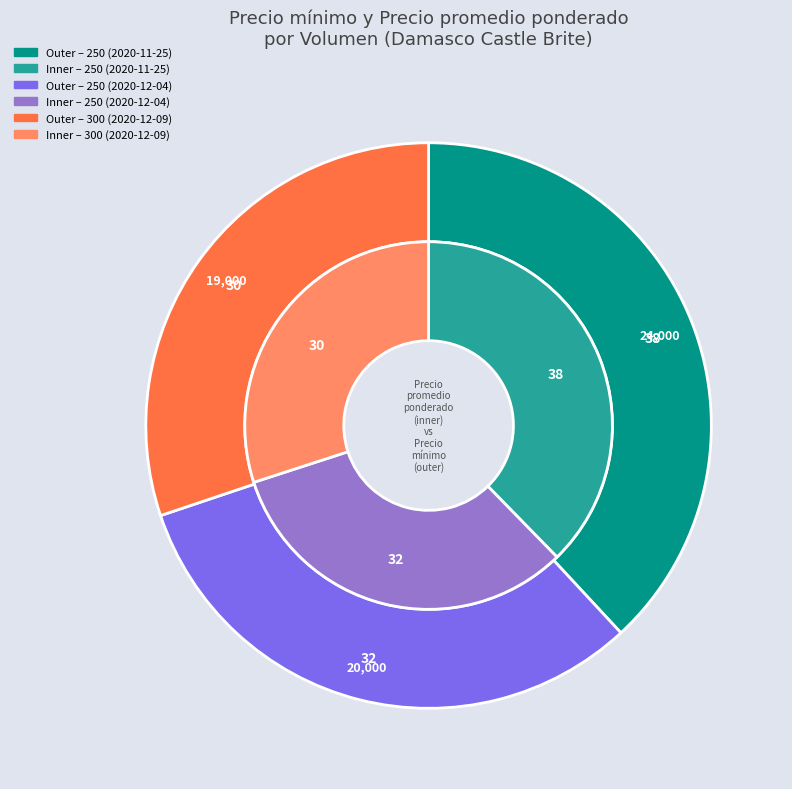

What percentage is the 300 (2020-12-09) slice, to the nearest percent?

30%